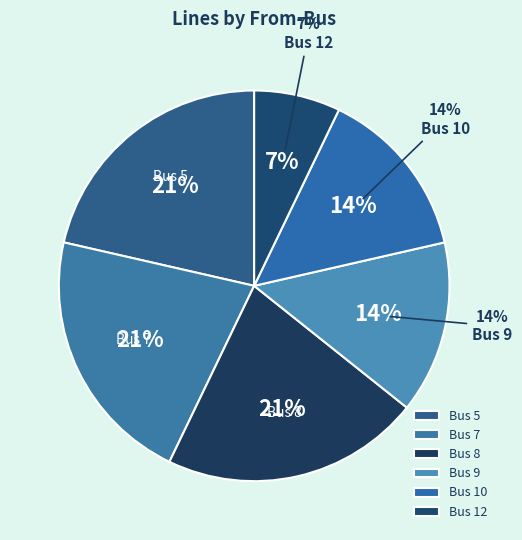

True or false: Bus 9 accounts for 2% of the total.

False